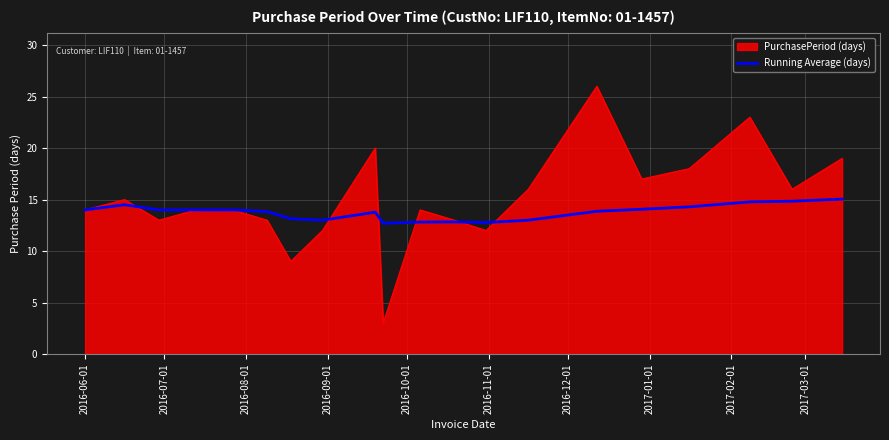

Rank the series by their maximum value, from lowest to highest.

Running Average (days), PurchasePeriod (days)